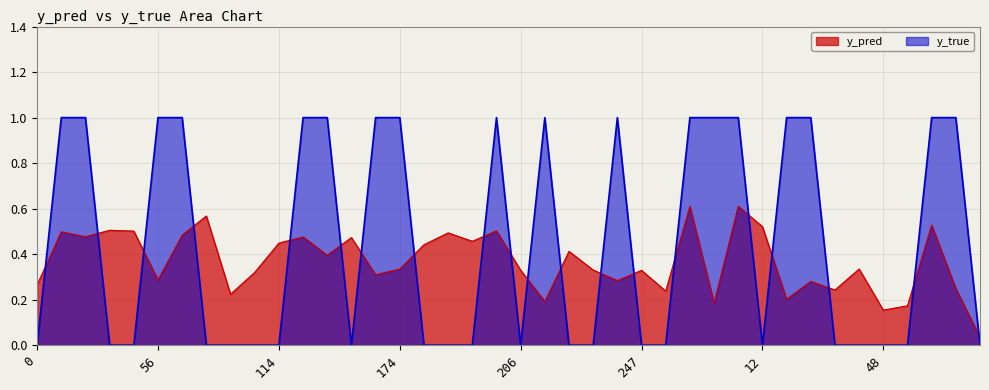

True or false: y_pred and y_true intersect in this chart.

True